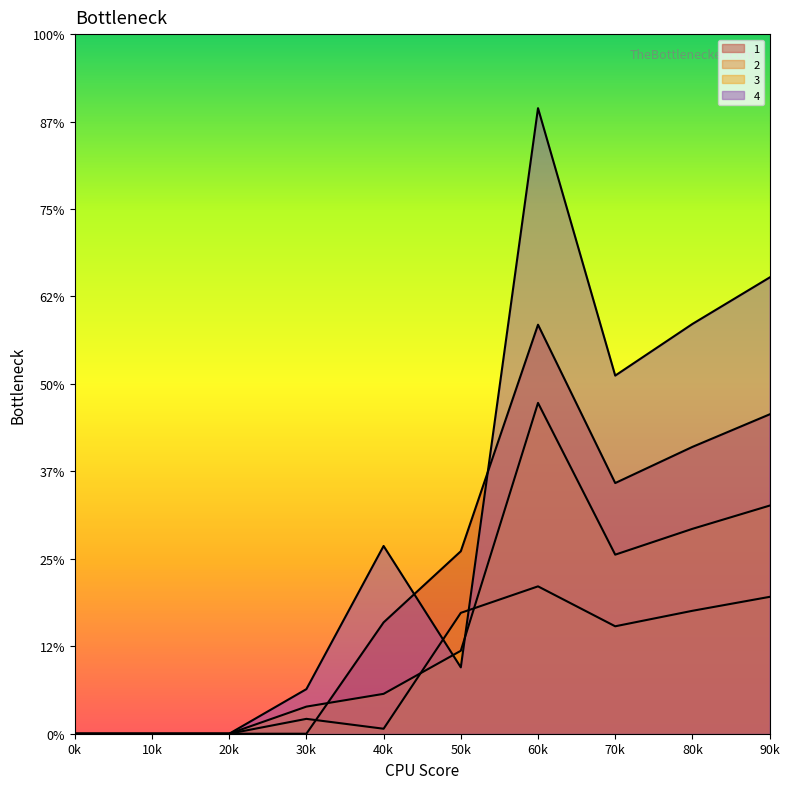

Does the chart display data point markers on the line(s)?

No